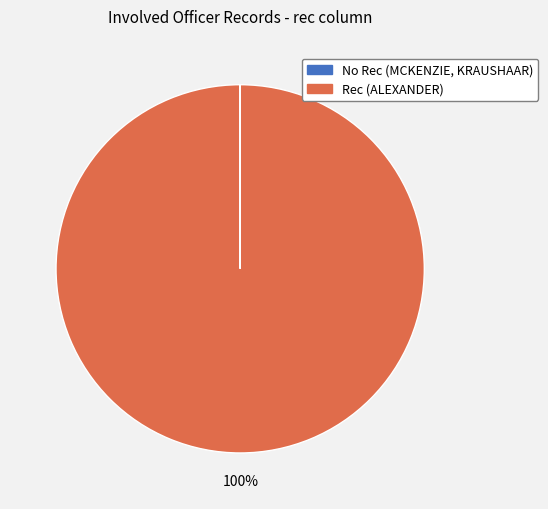

Rank the categories by value from highest to lowest.

ALEXANDER, MCKENZIE, KRAUSHAAR